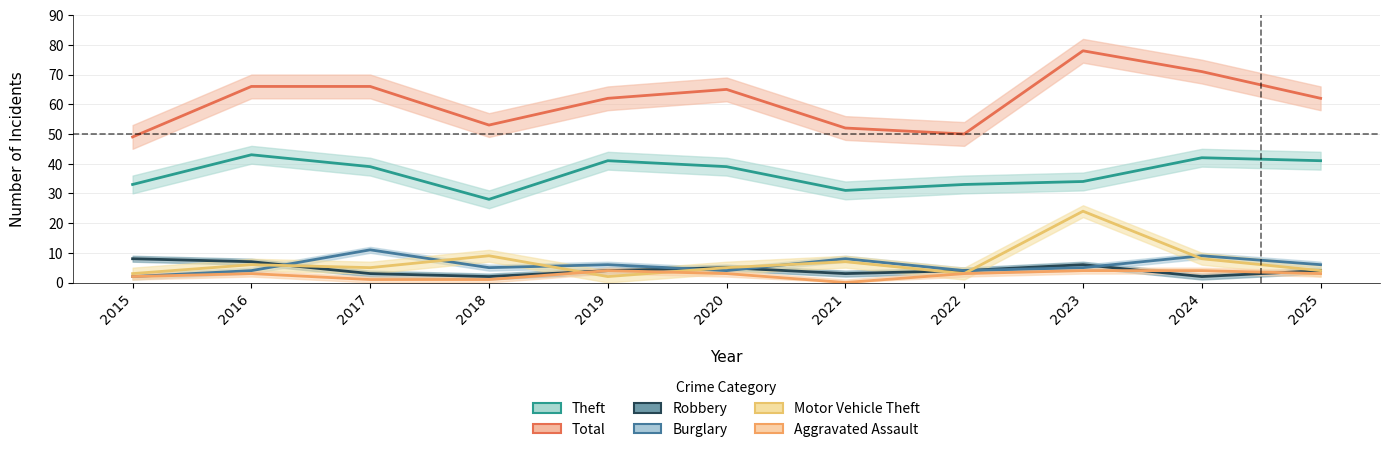

The value of Motor Vehicle Theft at 2025 is 4. True or false?

True